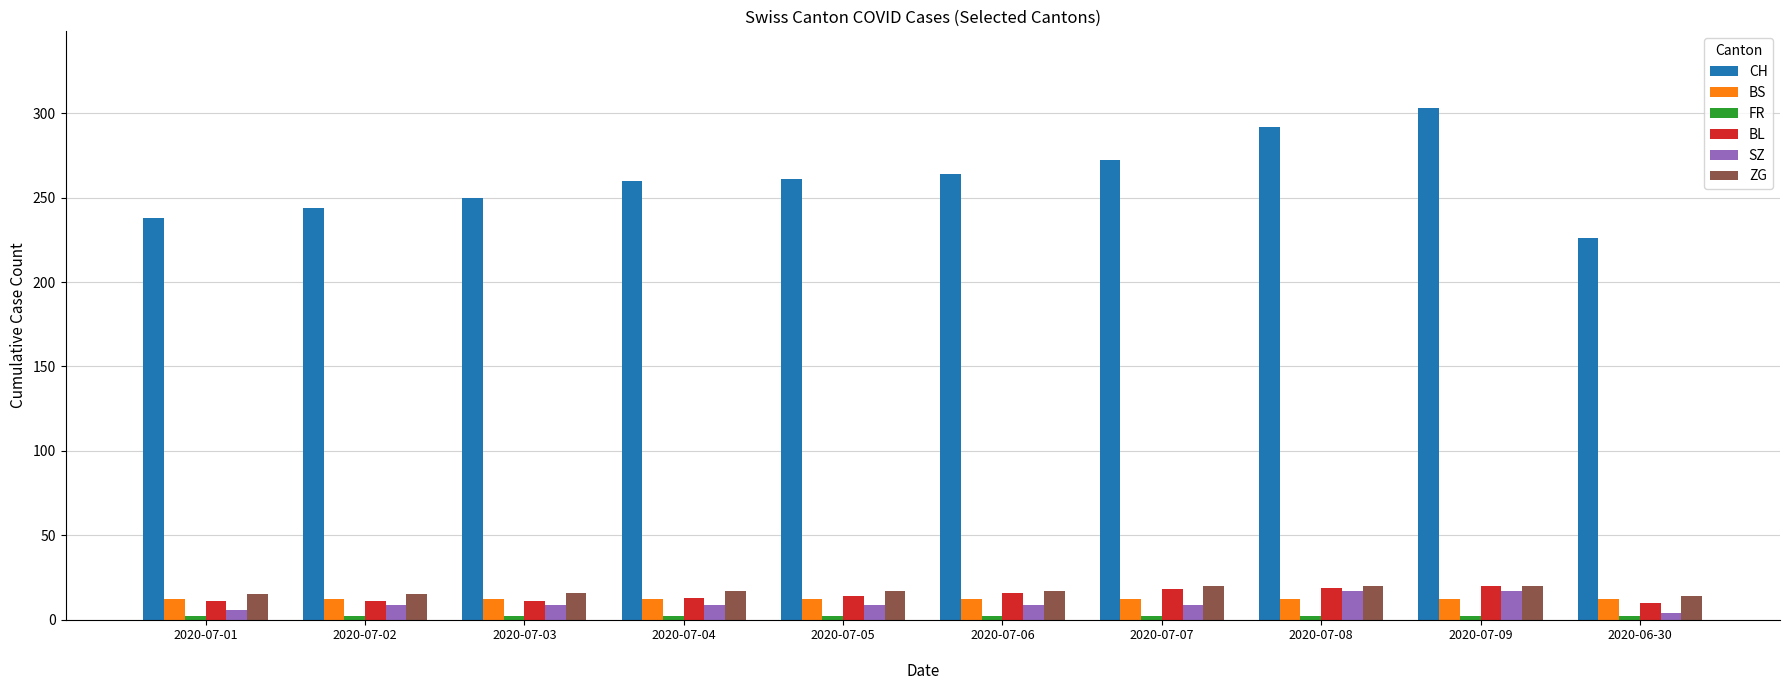

The value of SZ at 2020-07-03
 is 9. True or false?

True